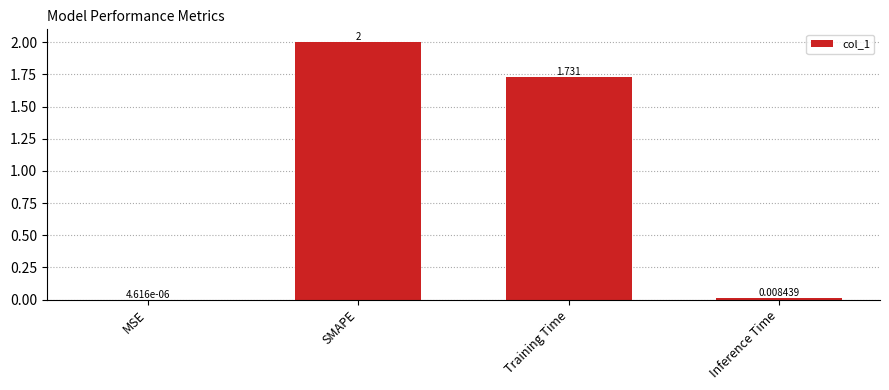

Which has a higher value, Training Time or SMAPE?

SMAPE